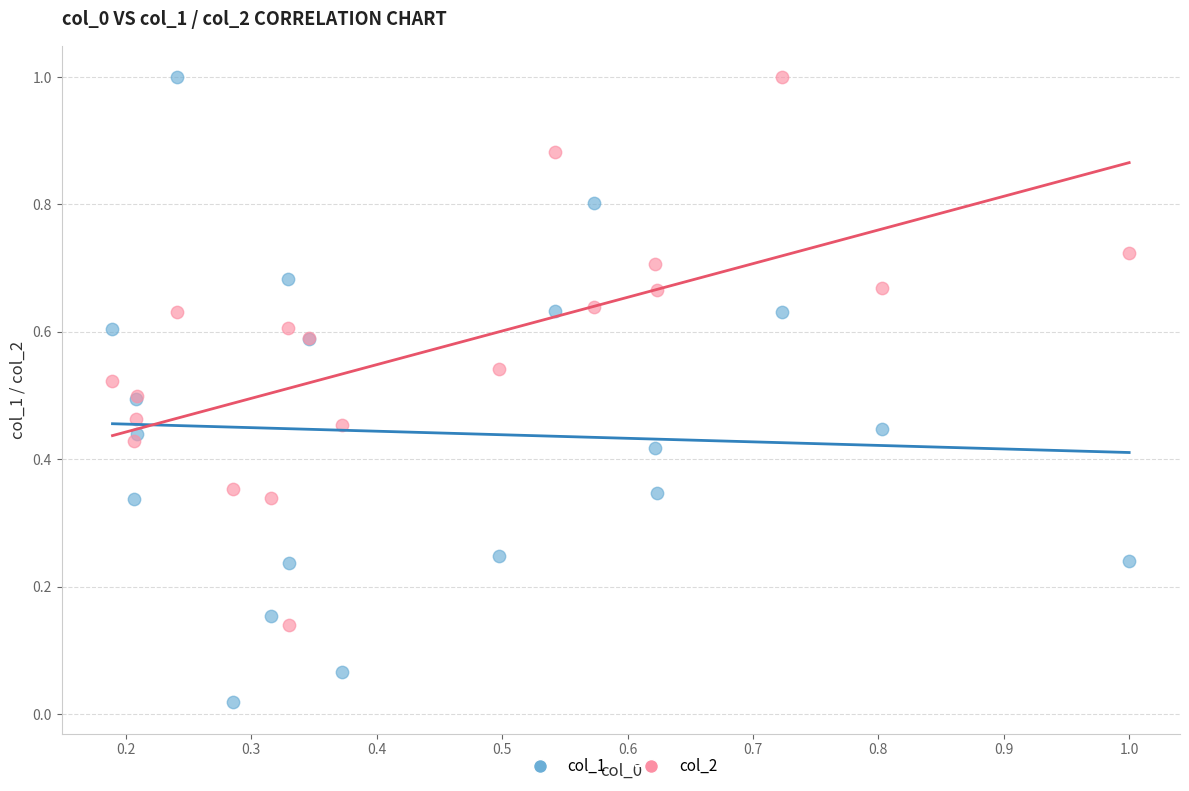

Which series contains the lowest Y value?

col_1